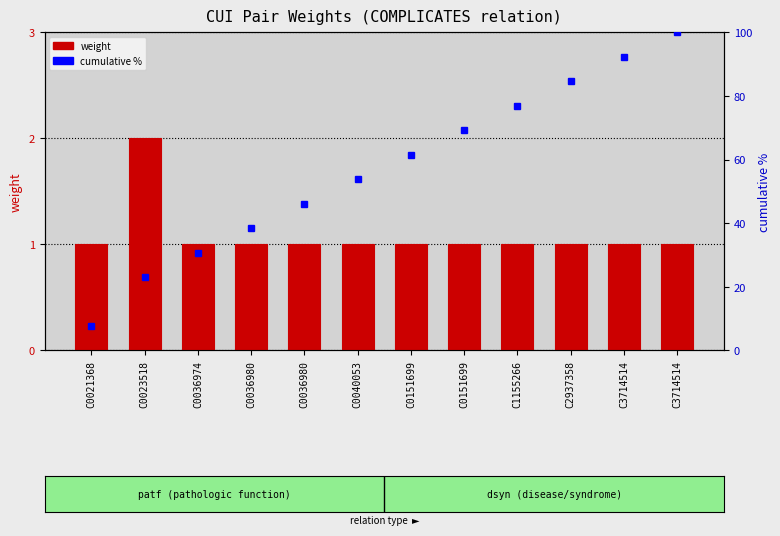

Which label corresponds to the largest value in the chart?

C3714514